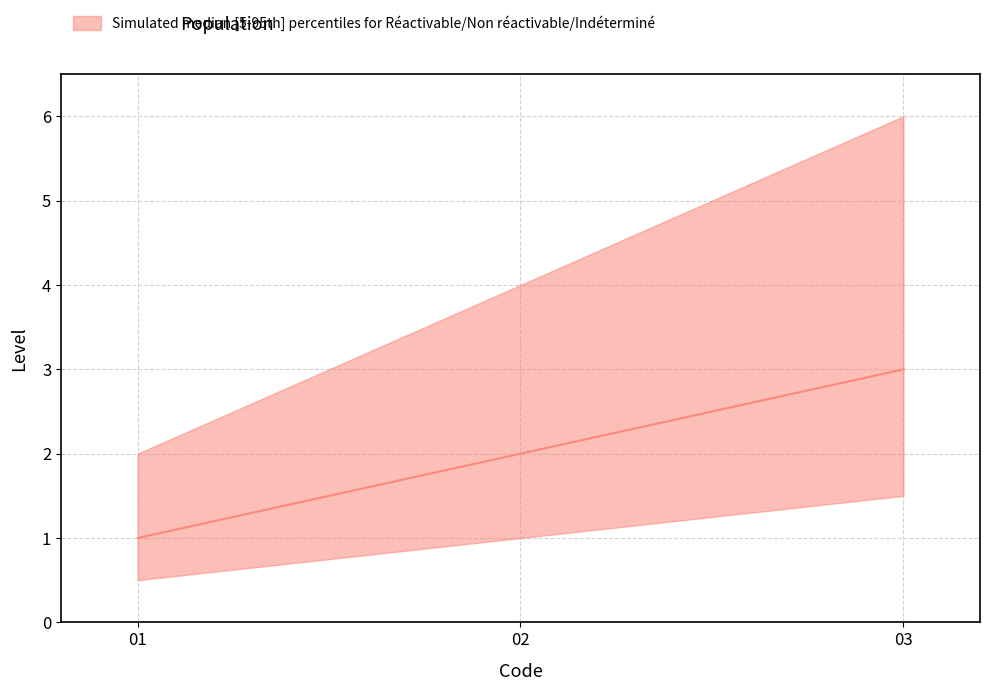

Is the value of median at Indéterminé greater than the value of lower at Non réactivable?

Yes